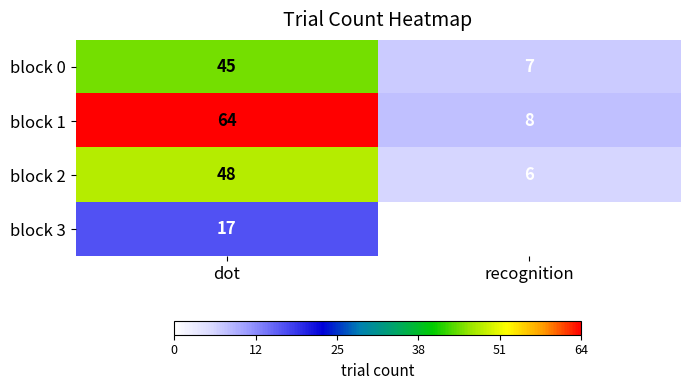

Count the number of categories in the chart.

2